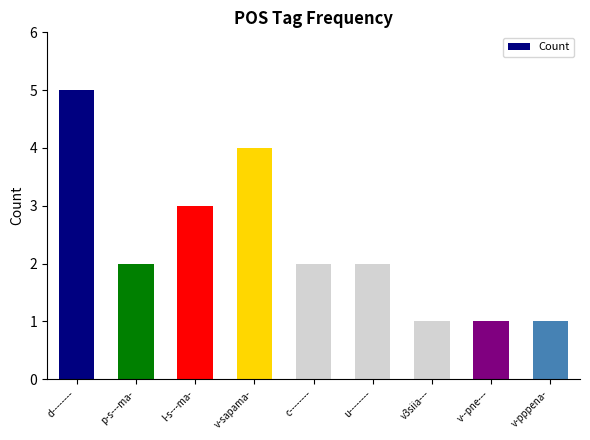

What position from the left is v-pppena-?

9